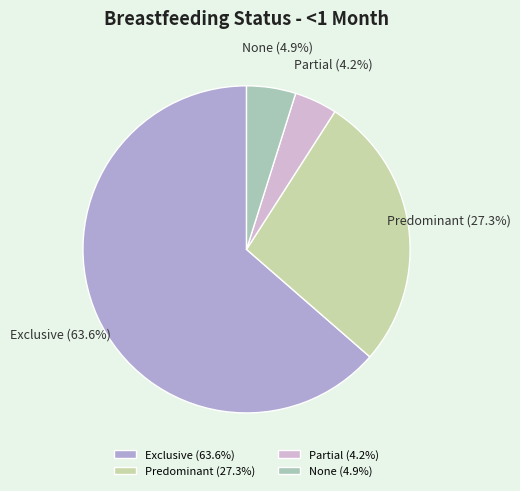

What percentage do Partial and Predominant together represent?

31.5%